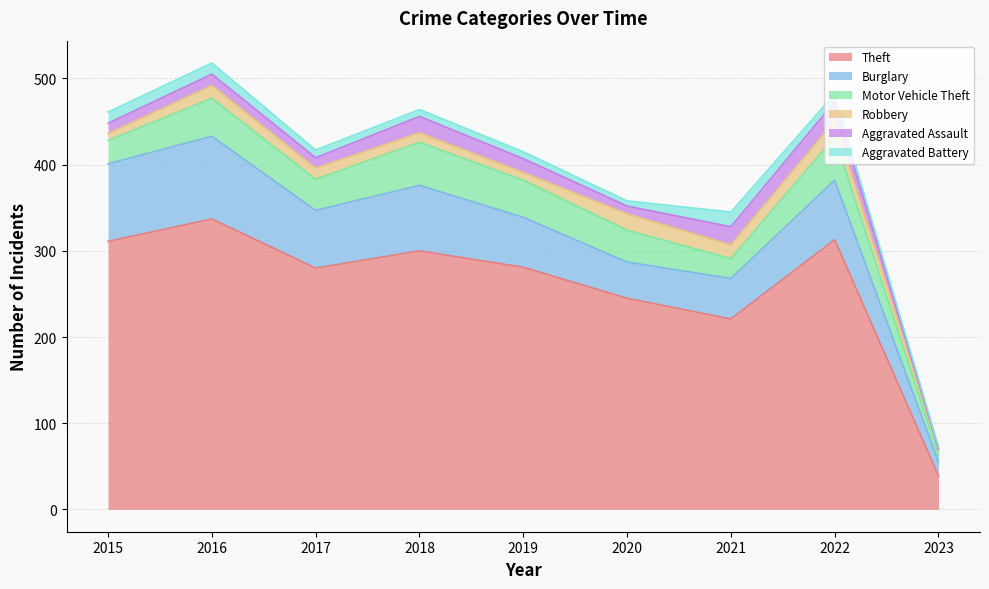

How many series are shown in this chart?

6